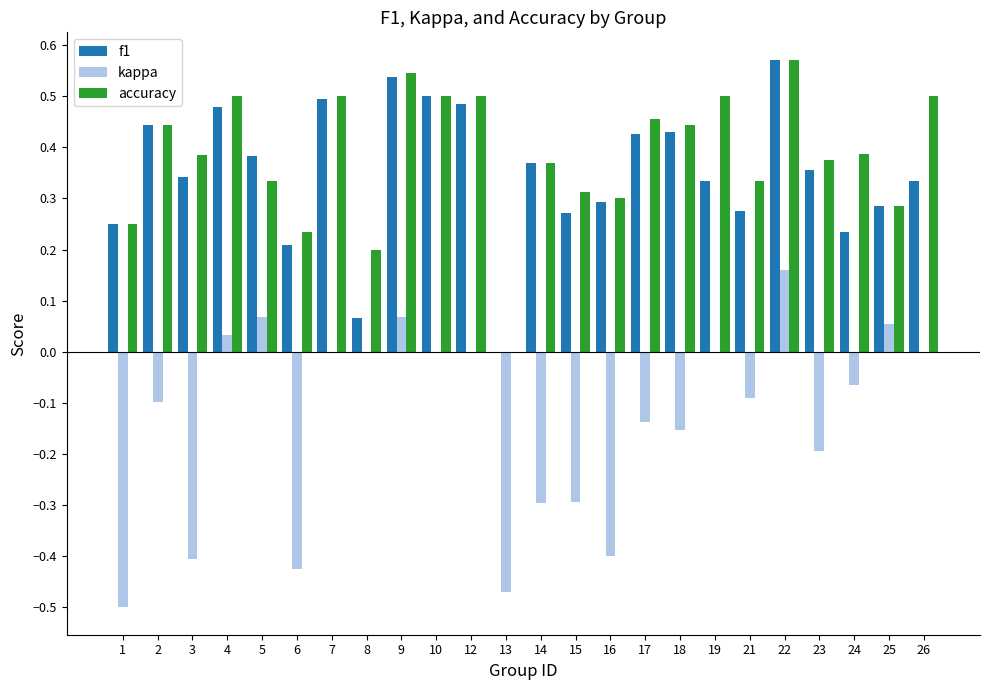

What is the sum of all f1 values?

8.4